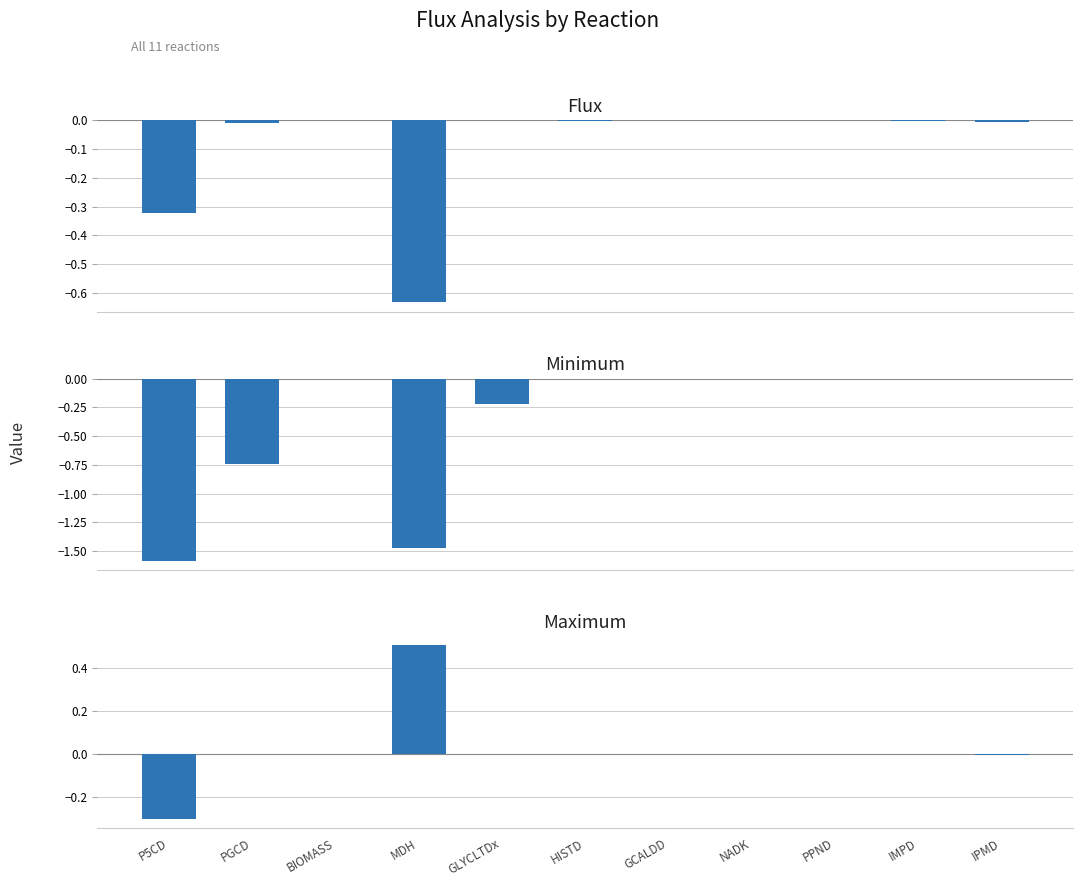

Reading left to right, transcribe all the data shown in this chart.

flux: P5CD=-0.3	PGCD=-0.0	BIOMASS=-0.0	MDH=-0.6	GLYCLTDx=-0.0	HISTD=-0.0	GCALDD=-0.0	NADK=-0.0	PPND=-0.0	IMPD=-0.0	IPMD=-0.0
minimum: P5CD=-1.6	PGCD=-0.7	BIOMASS=-0.0	MDH=-1.5	GLYCLTDx=-0.2	HISTD=-0.0	GCALDD=-0.0	NADK=-0.0	PPND=-0.0	IMPD=-0.0	IPMD=-0.0
maximum: P5CD=-0.3	PGCD=0.0	BIOMASS=-0.0	MDH=0.5	GLYCLTDx=0.0	HISTD=-0.0	GCALDD=0.0	NADK=0.0	PPND=0.0	IMPD=-0.0	IPMD=-0.0